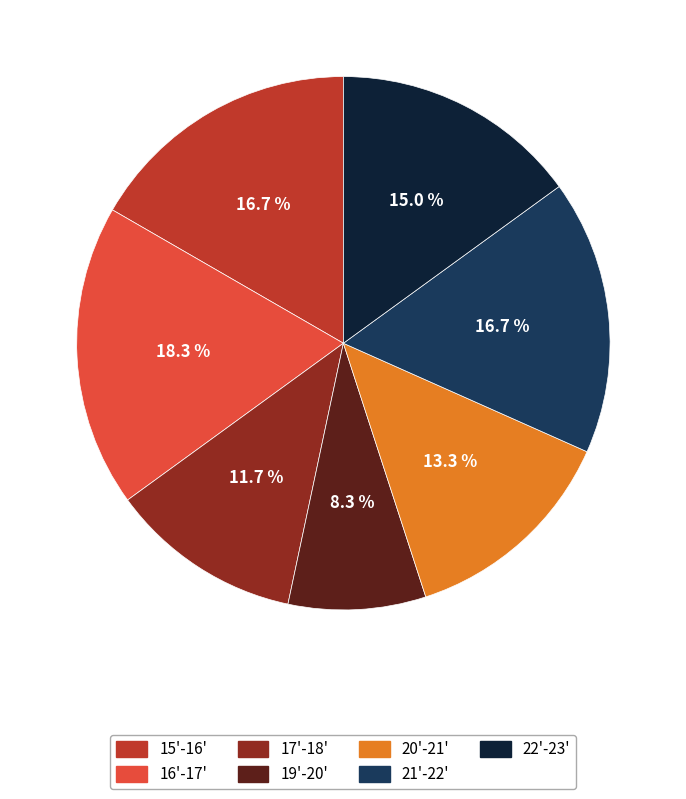

What is the smallest slice in the pie chart?

19'-20'